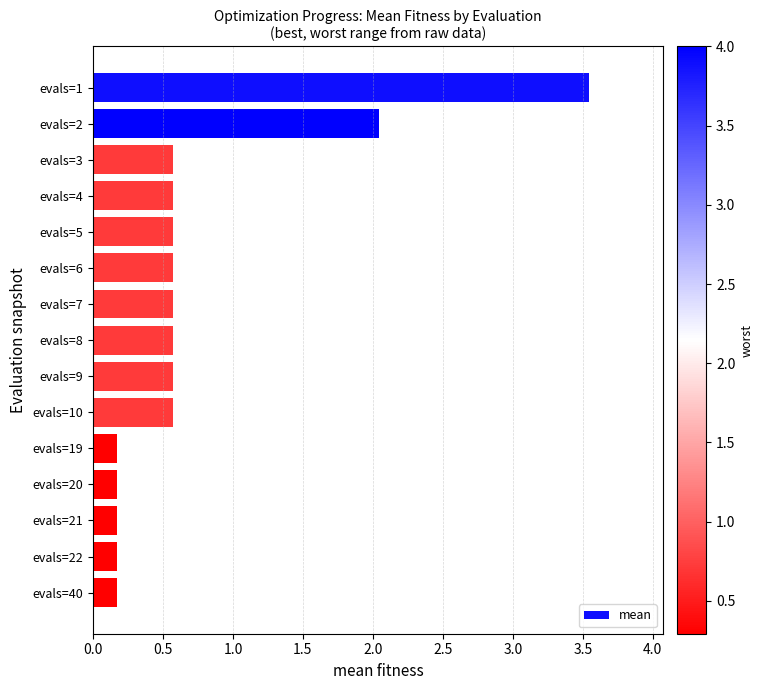

Does the chart contain any negative values?

No